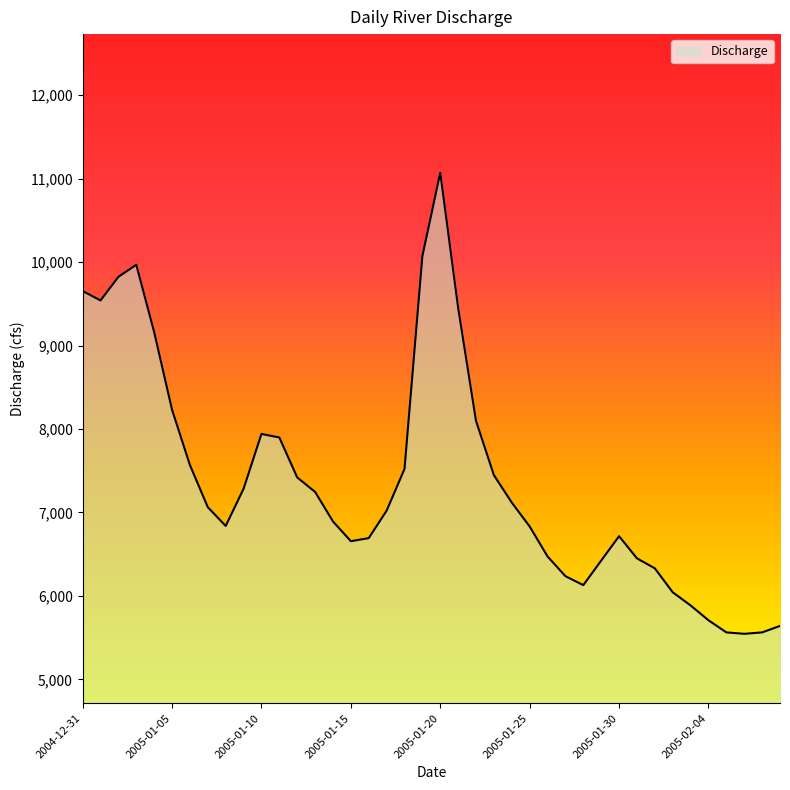

How many lines are shown in the chart?

1